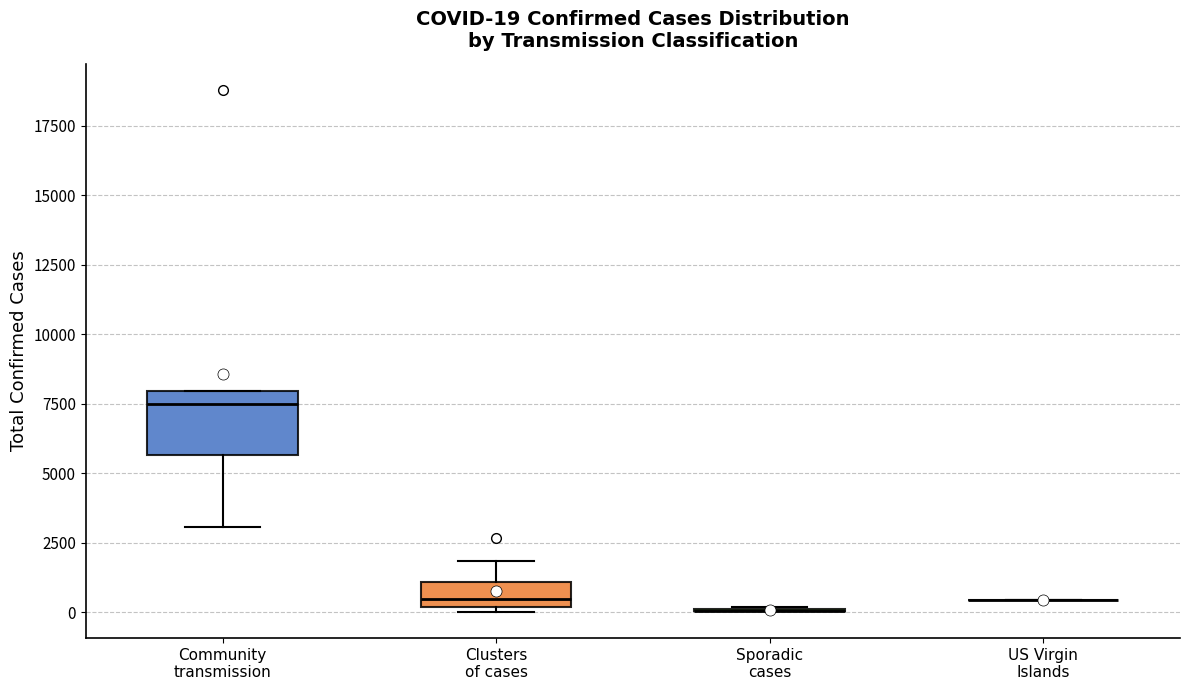

Which box is the tallest, from its lower edge to its upper edge?

Community transmission